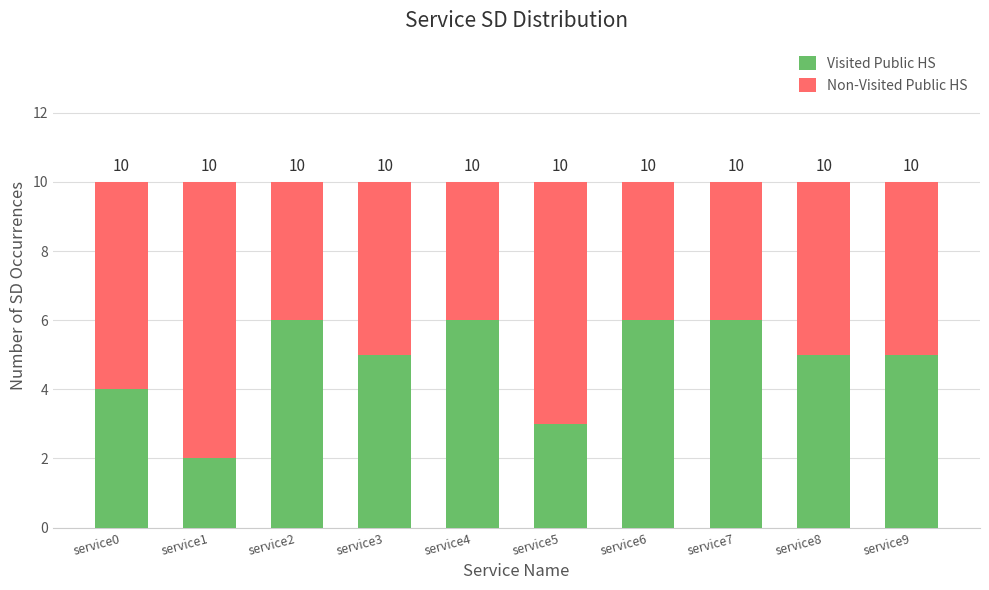

Does the chart contain stacked bars?

Yes